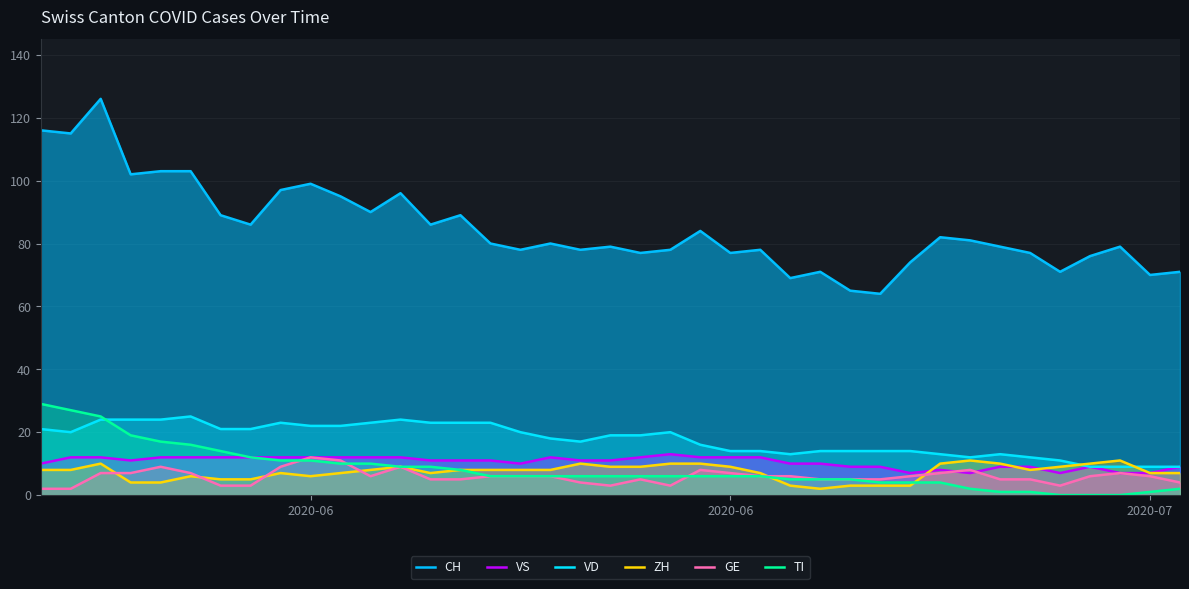

True or false: VS has more than 2 interior local peaks.

True